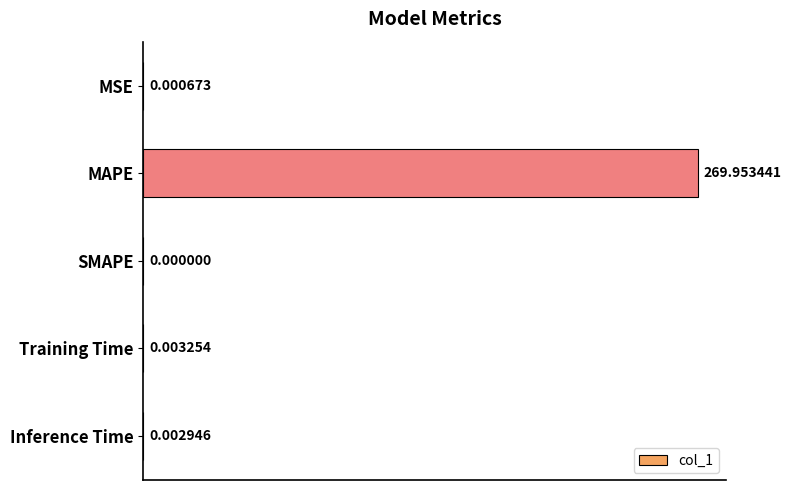

Are the bars grouped side by side (vs. stacked)?

No